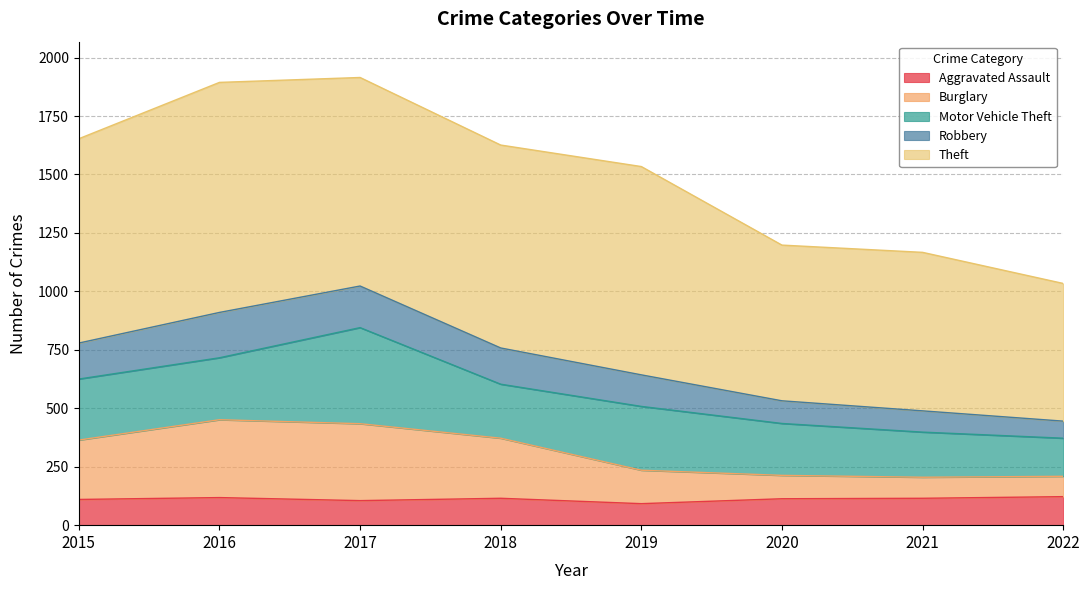

The value of Aggravated Assault at 2022 is 122. True or false?

True